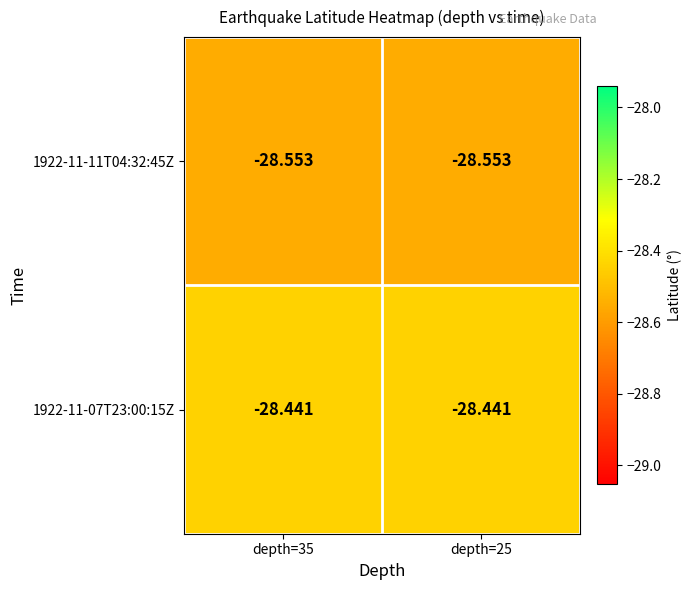

Is the value of 1922-11-11T04:32:45Z at depth=35 greater than the value of 1922-11-07T23:00:15Z at depth=35?

No